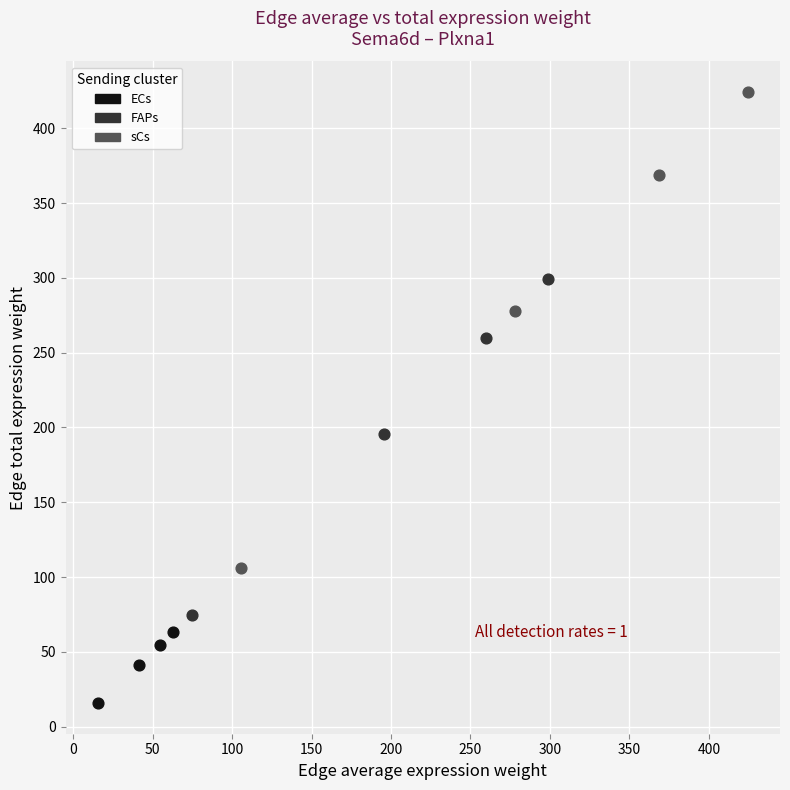

Which series reaches the maximum Y coordinate?

sCs